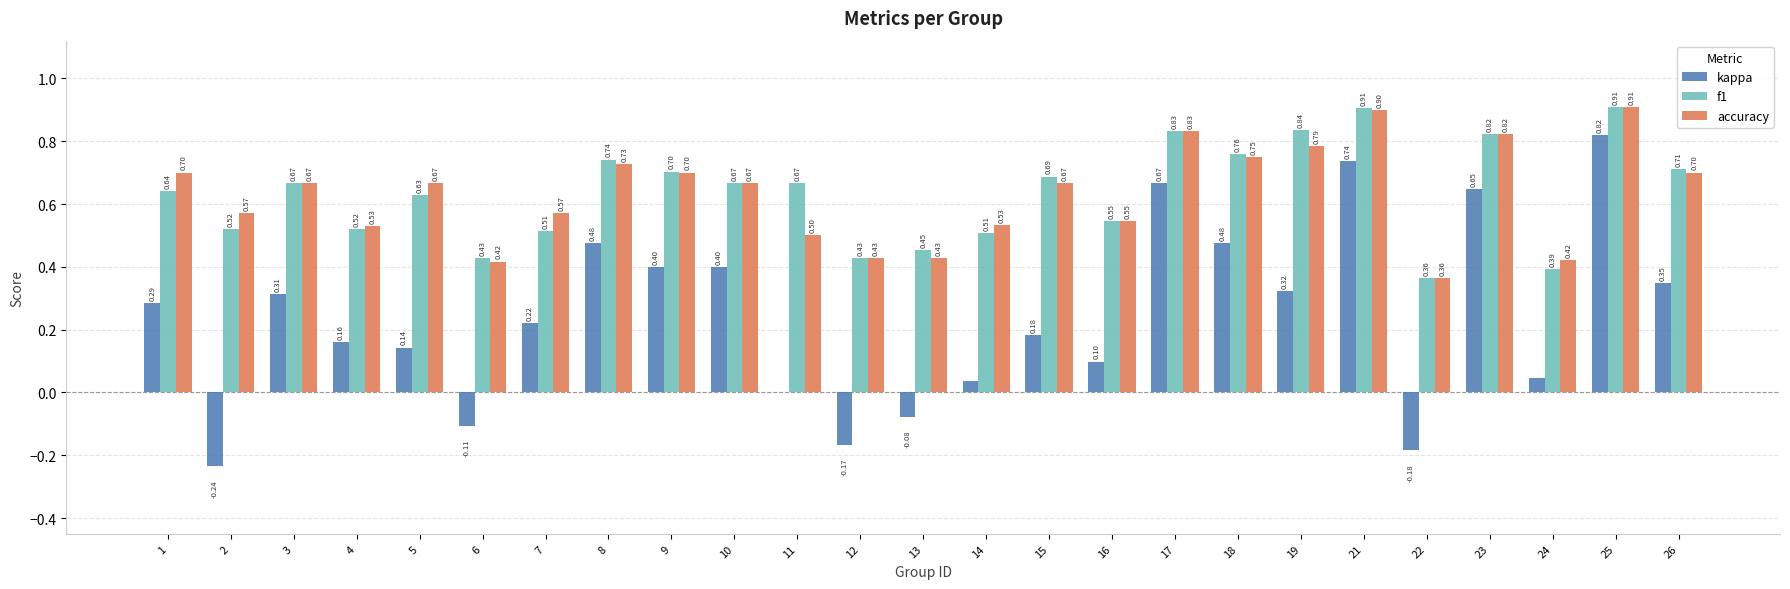

How many data points does each series have?

25